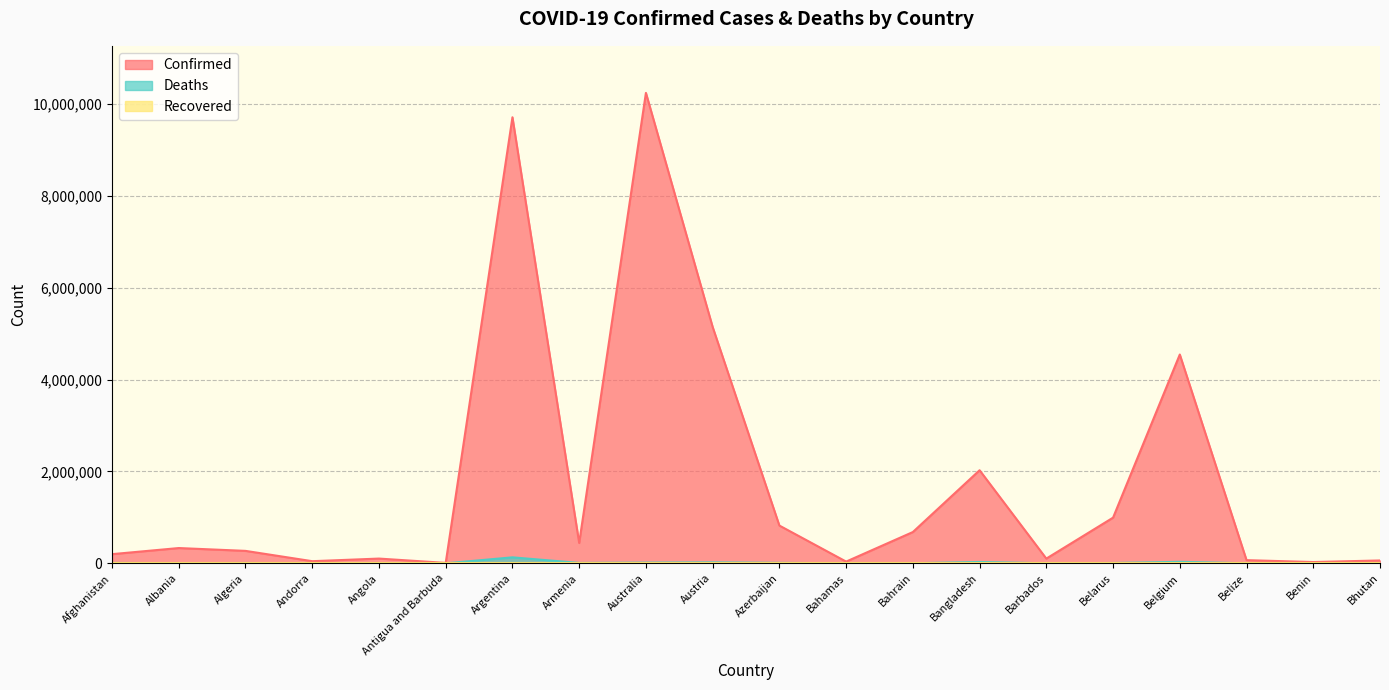

What is the total value across all series at Bahamas?

38123